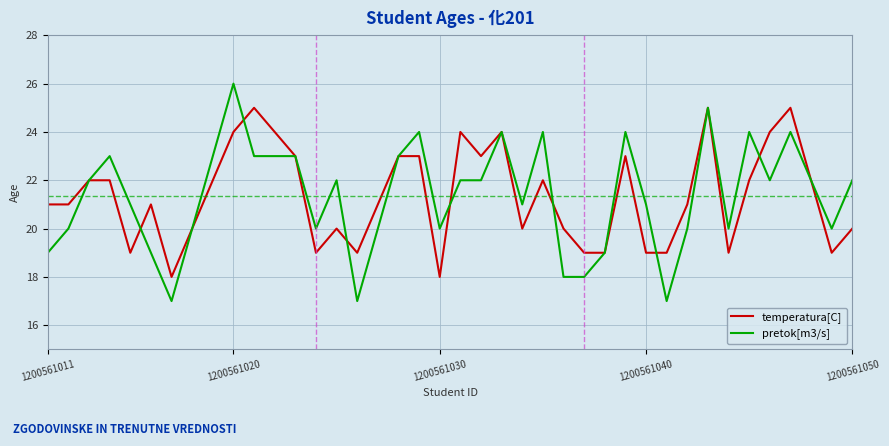

Count the pretok[m3/s] values in the range 20 to 23.

24